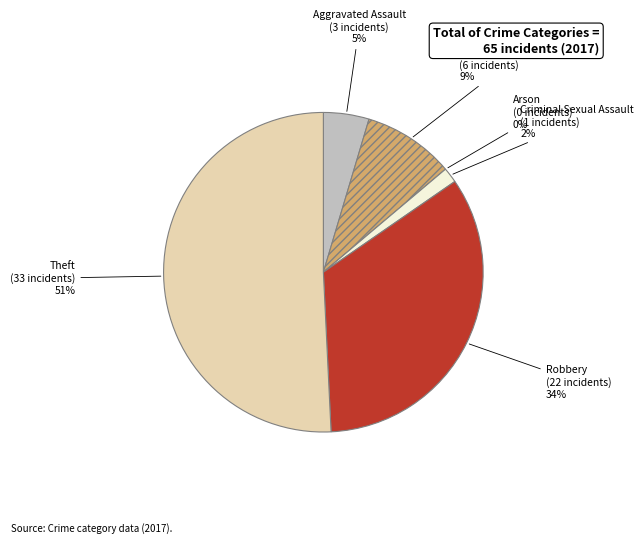

To the nearest percent, what is the combined percentage of Robbery and Arson?

34%